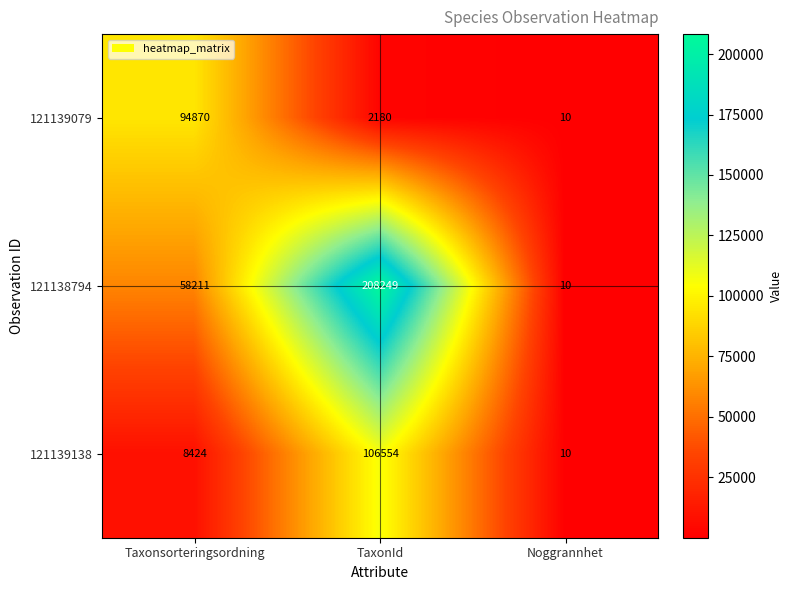

Rank the series at TaxonId from lowest to highest value.

121139079, 121139138, 121138794